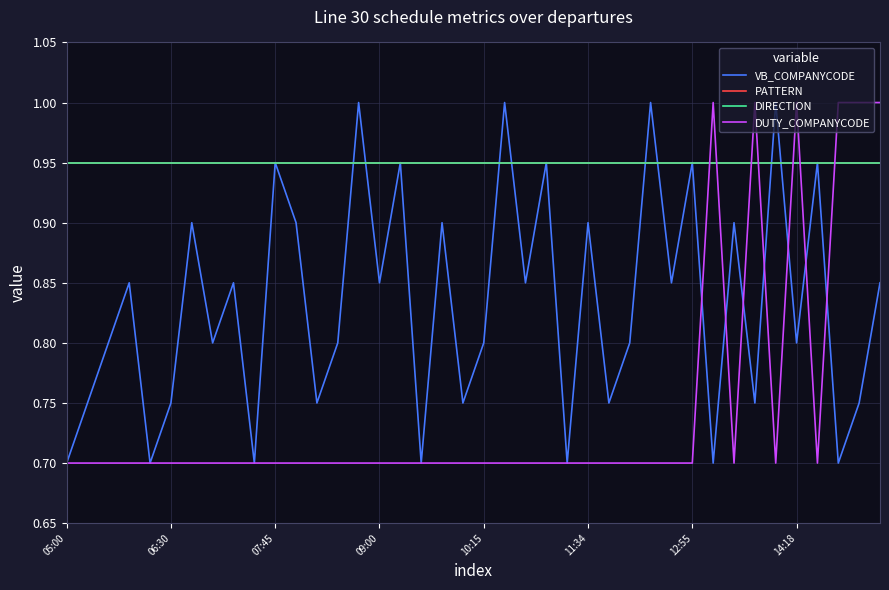

At how many categories does at least one series exceed 0?

40